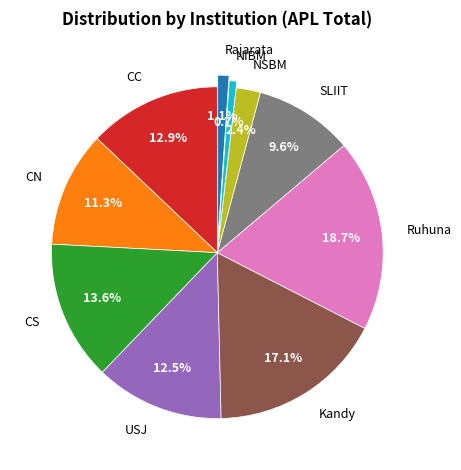

To the nearest percent, what is the combined percentage of Ruhuna and CC?

32%